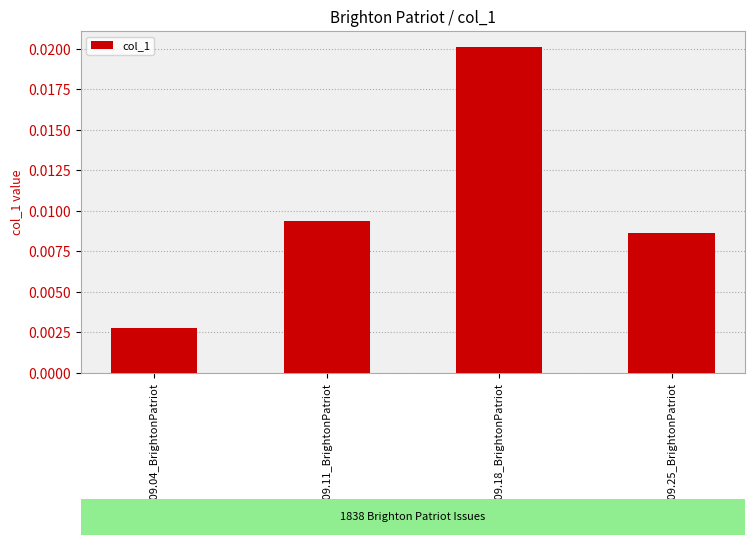

What position from the left is 1838.09.11_BrightonPatriot?

2